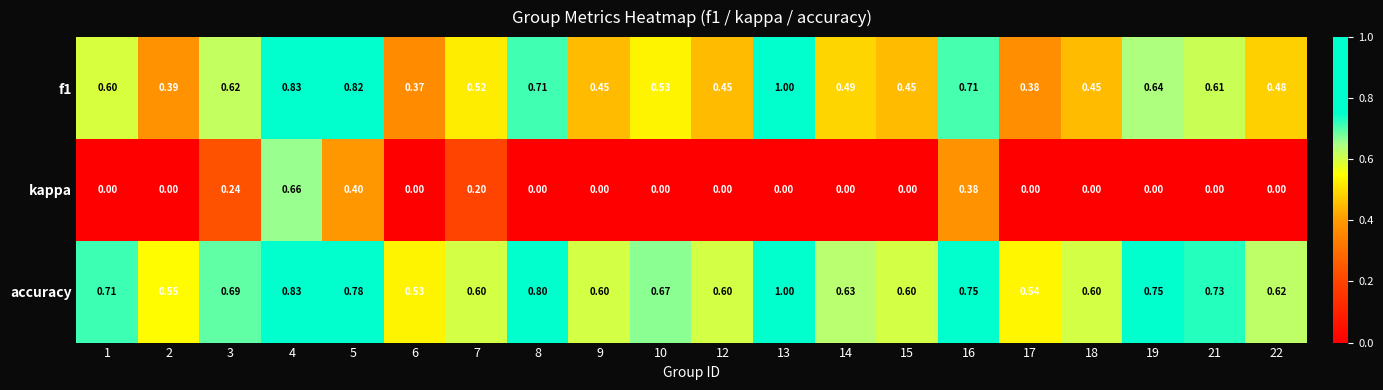

Which series has the widest spread of values?

kappa